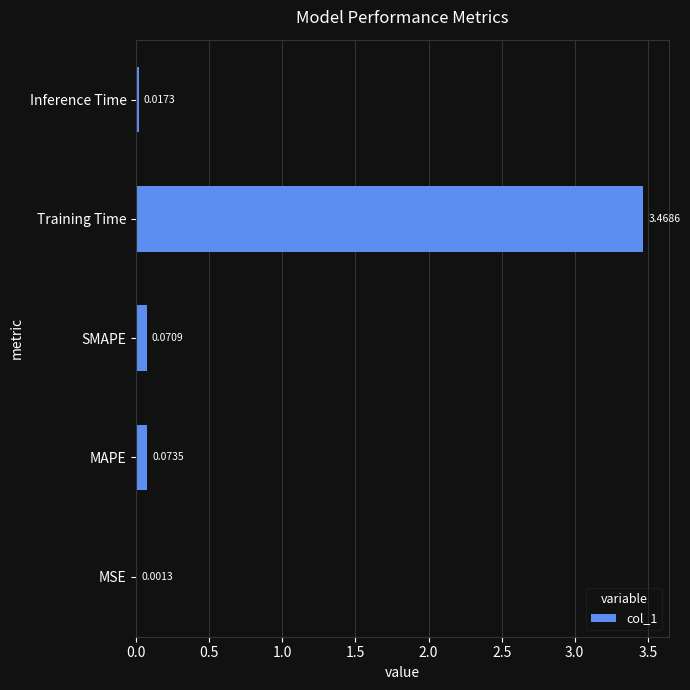

What is the sum of all values?

3.6